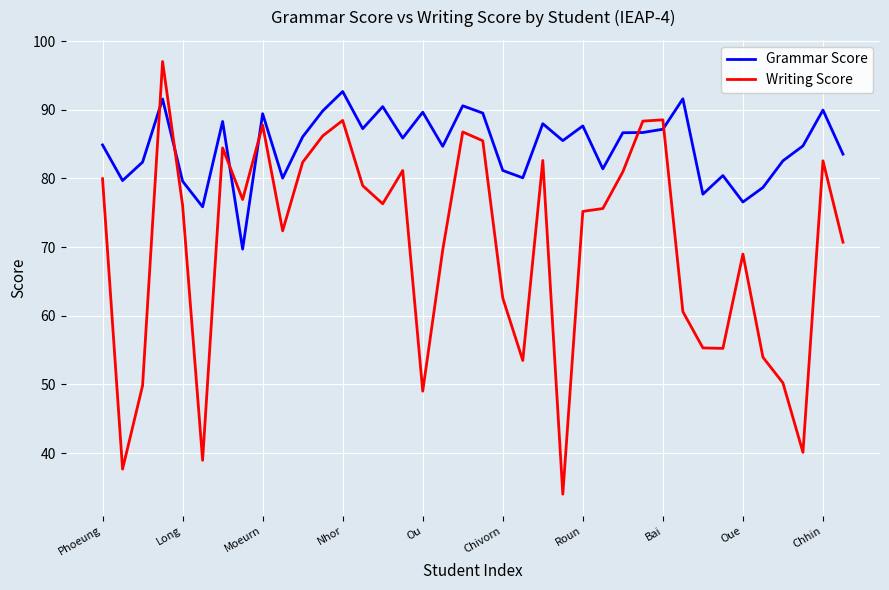

Rank the series by their average value, from highest to lowest.

Grammar Score, Writing Score